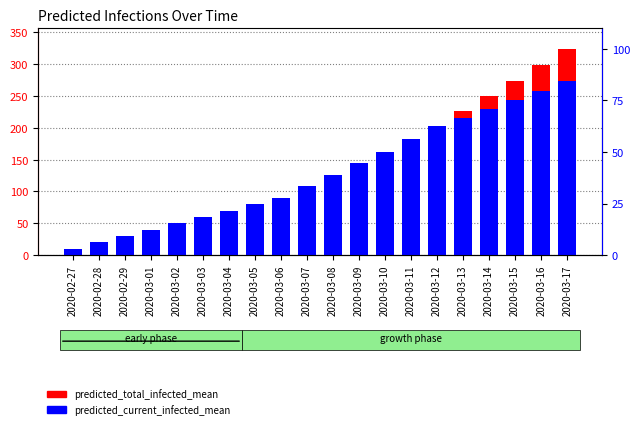

Between 2020-02-28 and 2020-03-14, which is larger?

2020-03-14